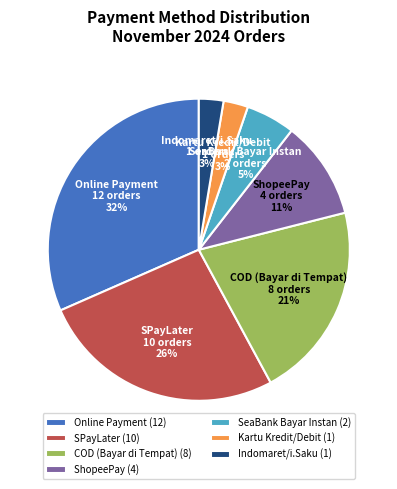

How many segments does this pie chart have?

7